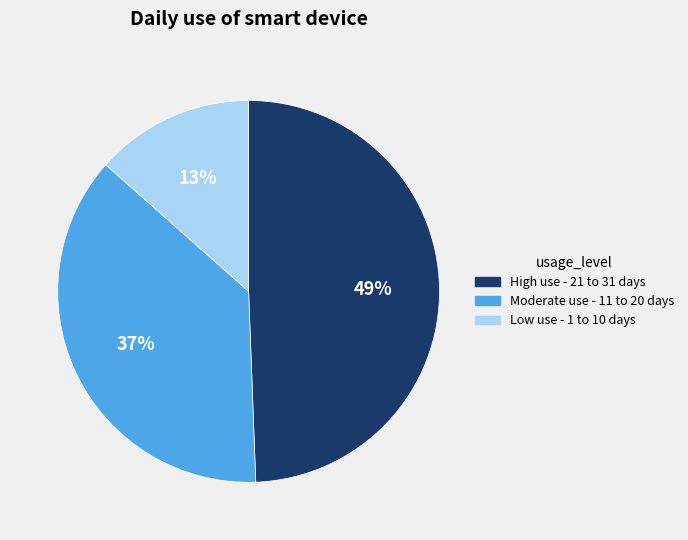

To the nearest percent, what portion does Low use - 1 to 10 days represent?

13%